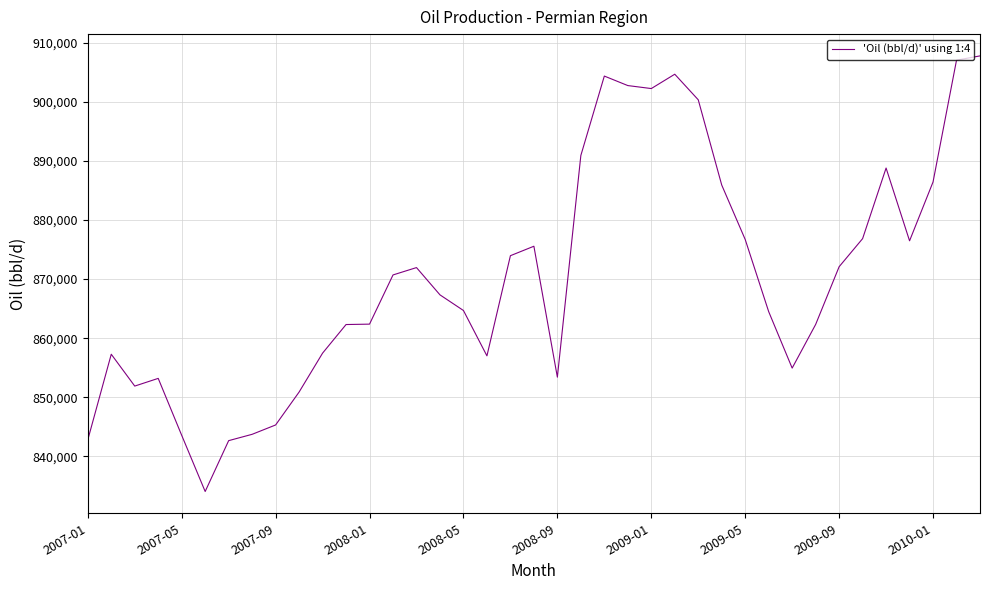

What is the difference between the maximum and minimum values?

73719.1